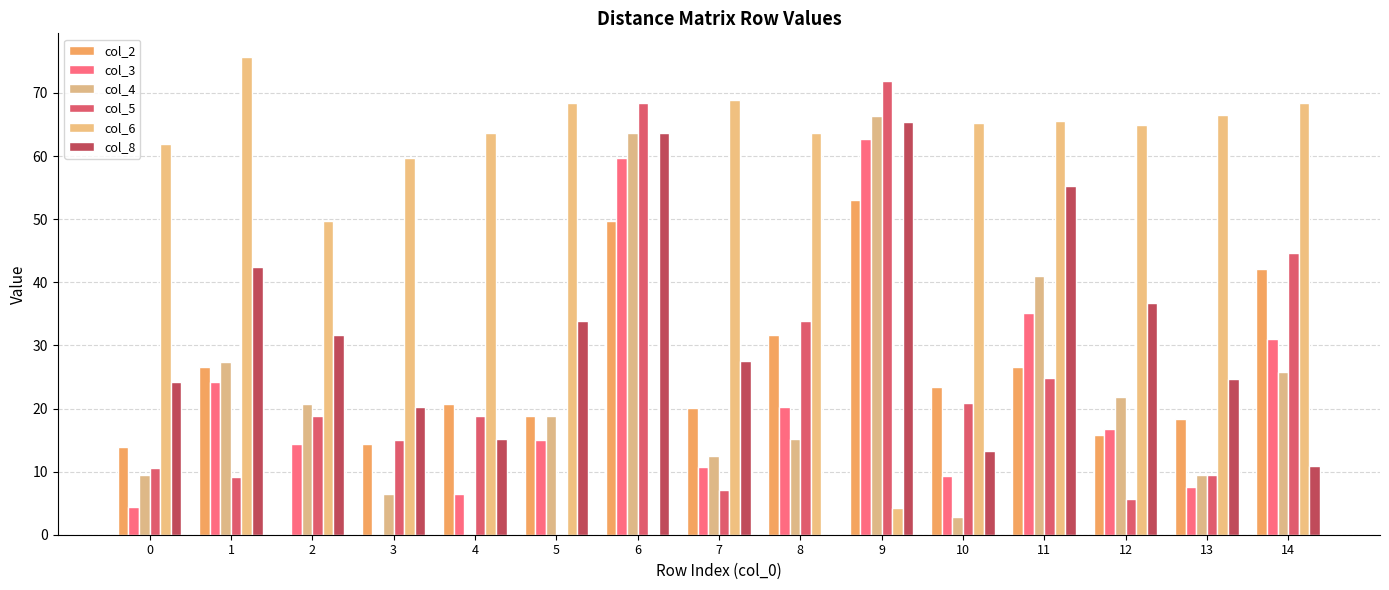

At 14, list the series in order from largest to smallest.

col_6, col_5, col_2, col_3, col_4, col_8